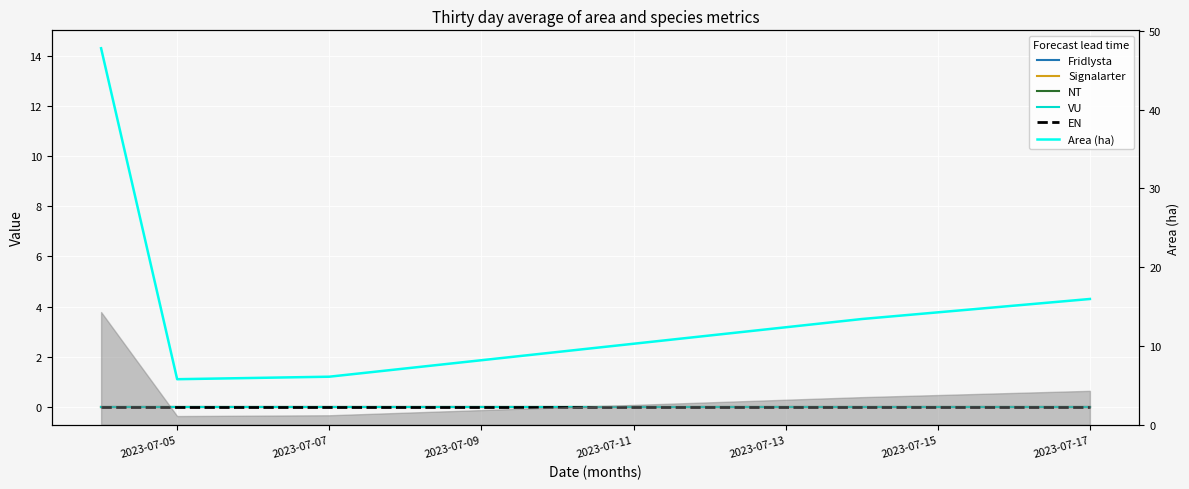

Reading left to right, what are all the values shown in this chart?

Fridlysta: 0.0	0.0	0.0	0.0	0.0
Signalarter: 0.0	0.0	0.0	0.0	0.0
NT: 0.0	0.0	0.0	0.0	0.0
VU: 0.0	0.0	0.0	0.0	0.0
EN: 0.0	0.0	0.0	0.0	0.0
Area (ha): 14.3	1.1	1.2	3.5	4.3